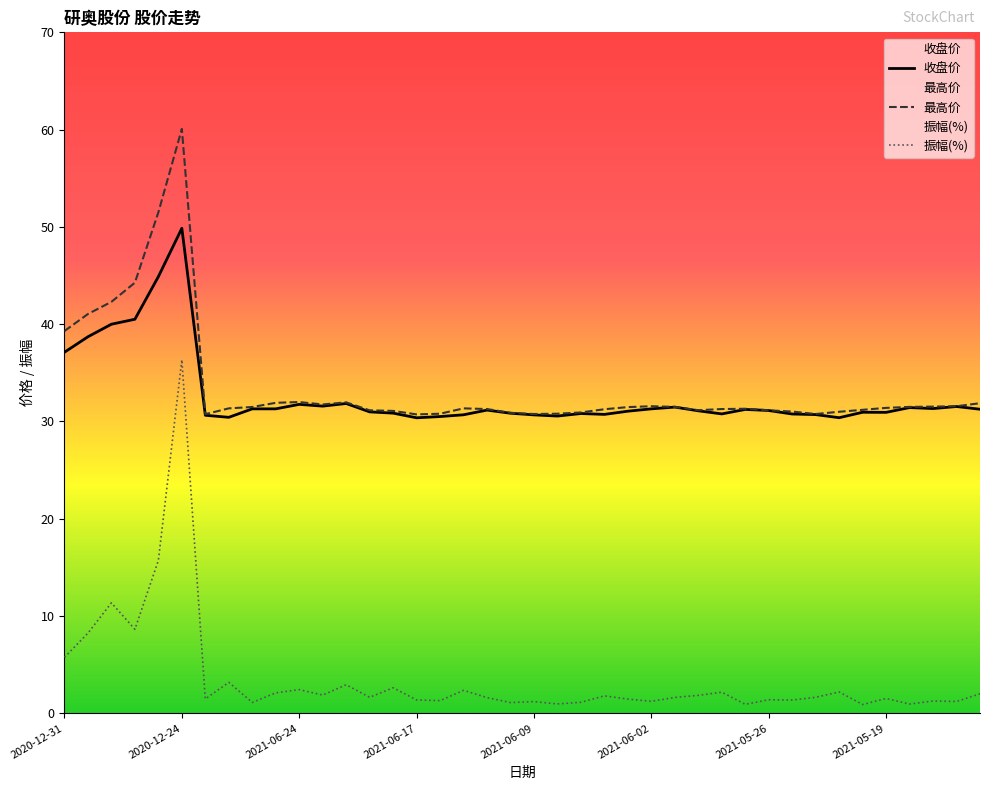

True or false: 最高价 and 振幅(%) intersect in this chart.

False